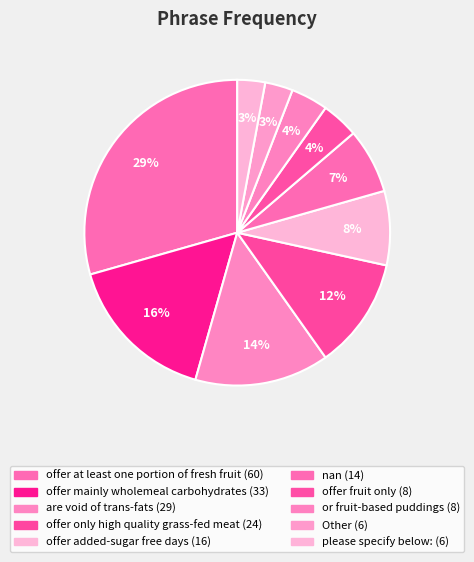

How many slices are in this pie chart?

10